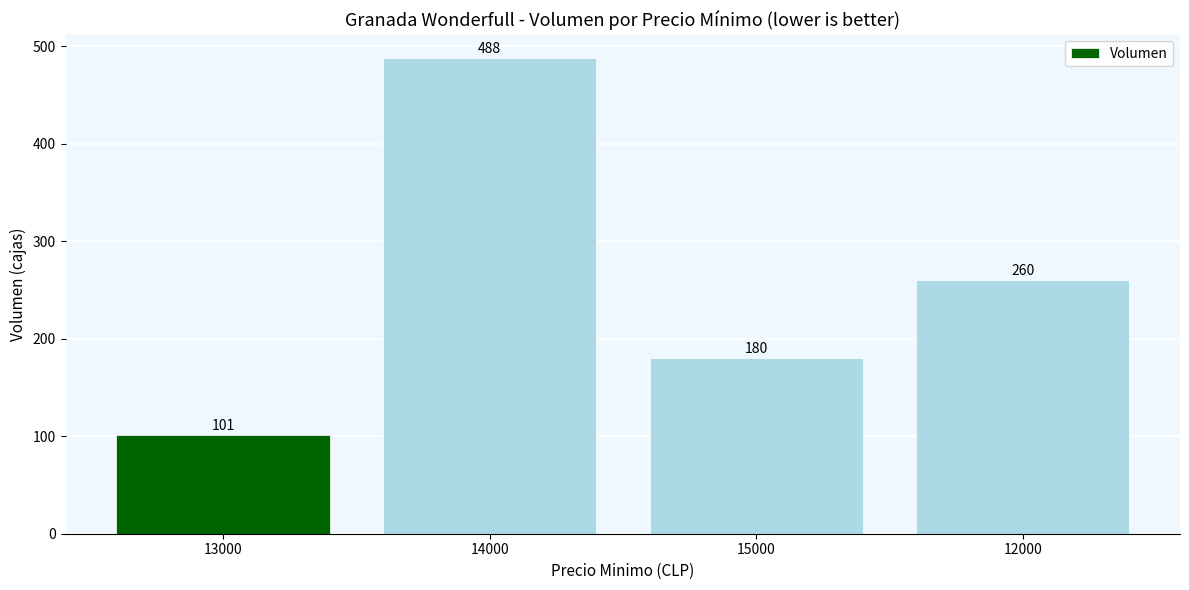

Reading left to right, what are all the values shown in this chart?

101	488	180	260